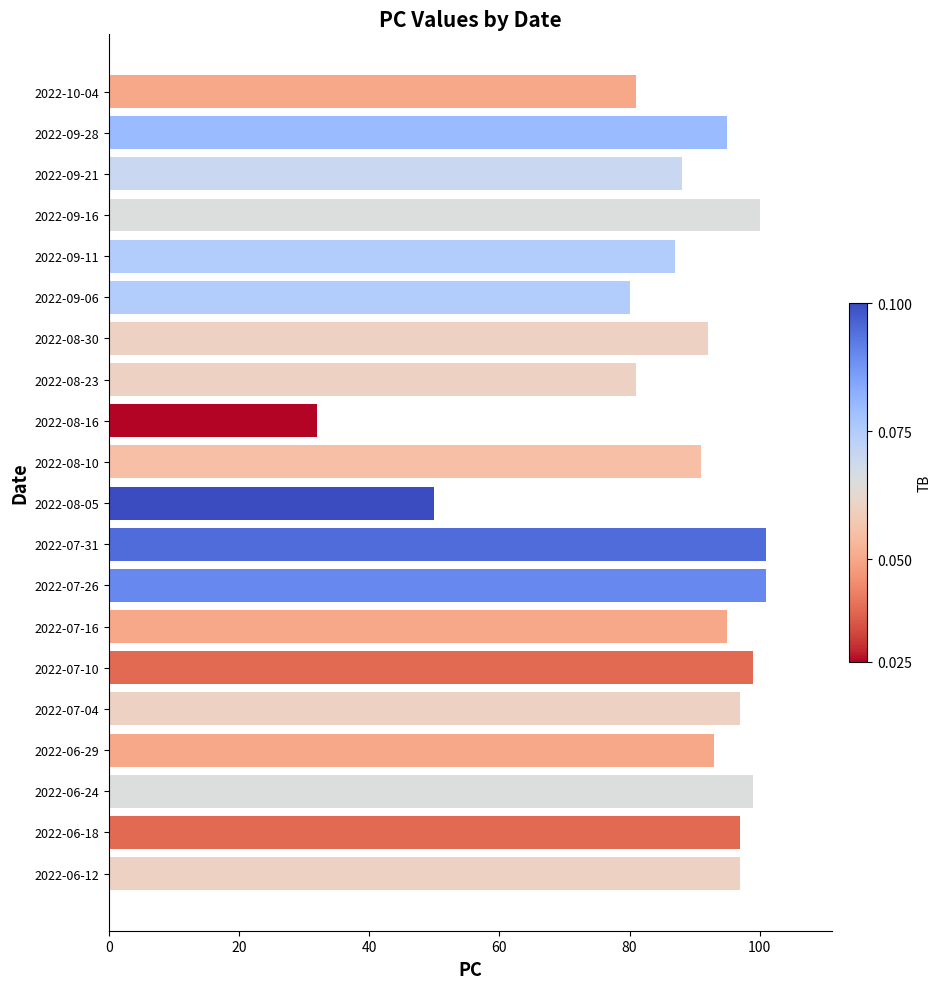

Reading top to bottom, extract all data points from this chart.

81	95	88	100	87	80	92	81	32	91	50	101	101	95	99	97	93	99	97	97